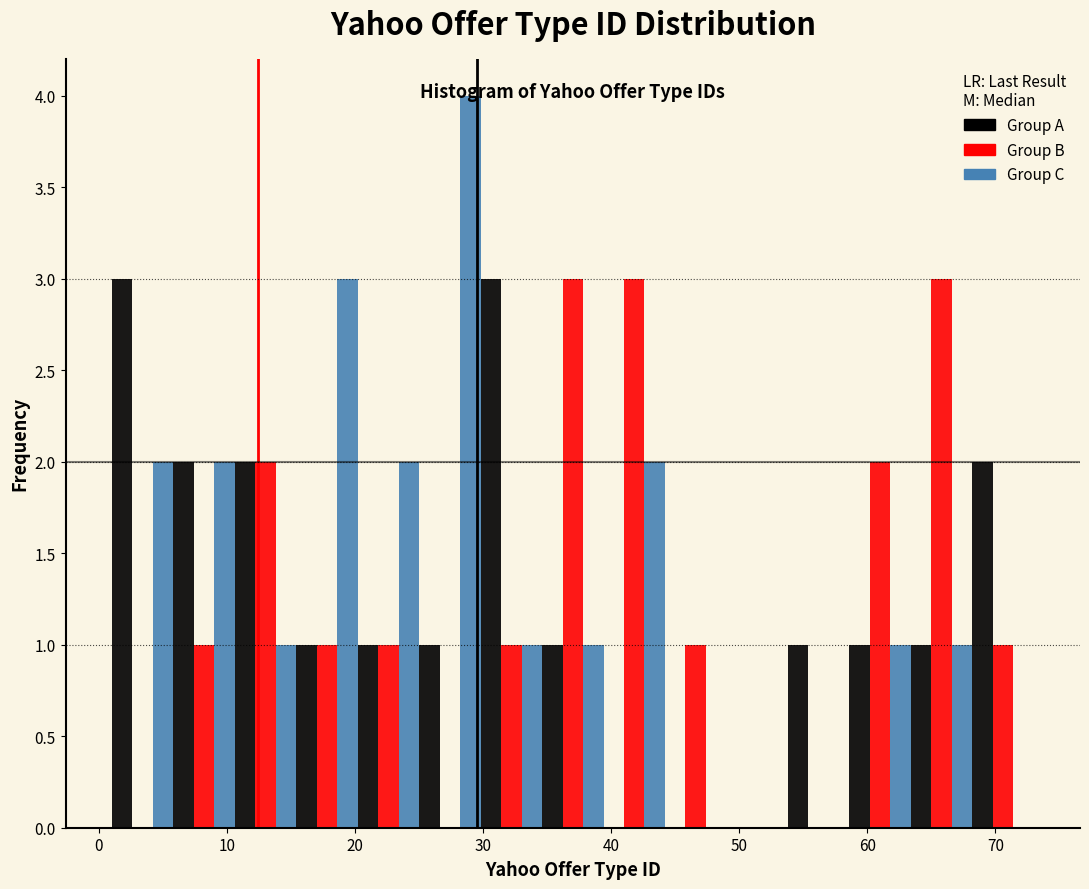

Reading left to right, list every range on the x-axis with the height of the bar of each series over it. Neither the bar edges nor the heights are printed on the chart, so give them approximately, as read against the axes.

1.0 to 5.8: Group A=3	Group B=0	Group C=2
5.8 to 10.6: Group A=2	Group B=1	Group C=2
10.6 to 15.4: Group A=2	Group B=2	Group C=1
15.4 to 20.2: Group A=1	Group B=1	Group C=3
20.2 to 25.0: Group A=1	Group B=1	Group C=2
25.0 to 29.8: Group A=1	Group B=0	Group C=4
29.8 to 34.6: Group A=3	Group B=1	Group C=1
34.6 to 39.4: Group A=1	Group B=3	Group C=1
39.4 to 44.2: Group A=0	Group B=3	Group C=2
44.2 to 49.0: Group A=0	Group B=1	Group C=0
49.0 to 53.8: Group A=0	Group B=0	Group C=0
53.8 to 58.6: Group A=1	Group B=0	Group C=0
58.6 to 63.4: Group A=1	Group B=2	Group C=1
63.4 to 68.2: Group A=1	Group B=3	Group C=1
68.2 to 73.0: Group A=2	Group B=1	Group C=0